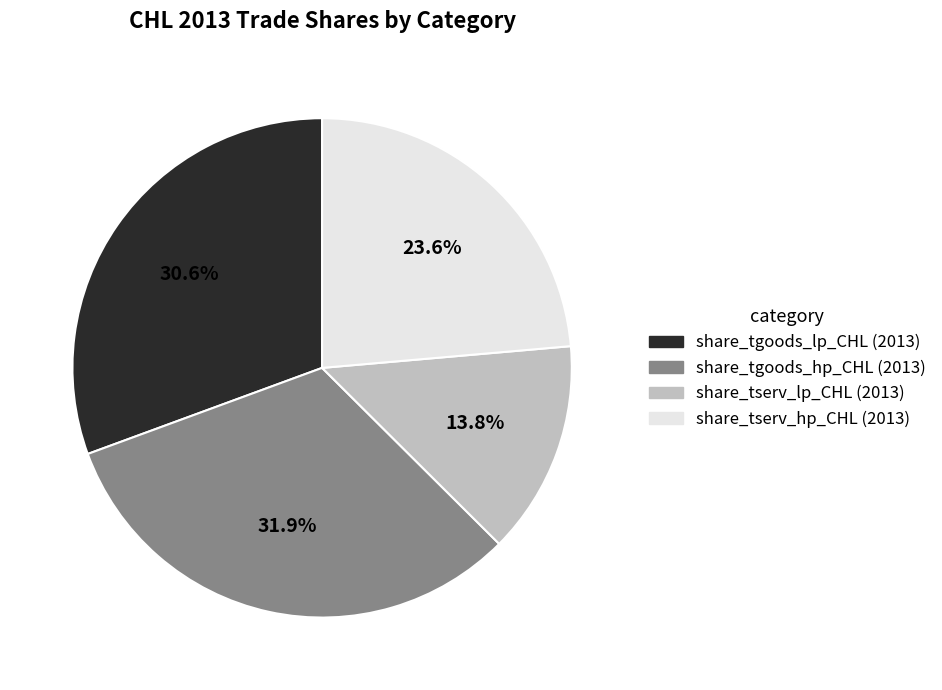

What is the ratio of the value at share_tserv_hp_CHL (2013) to the value at share_tgoods_hp_CHL (2013)?

0.7